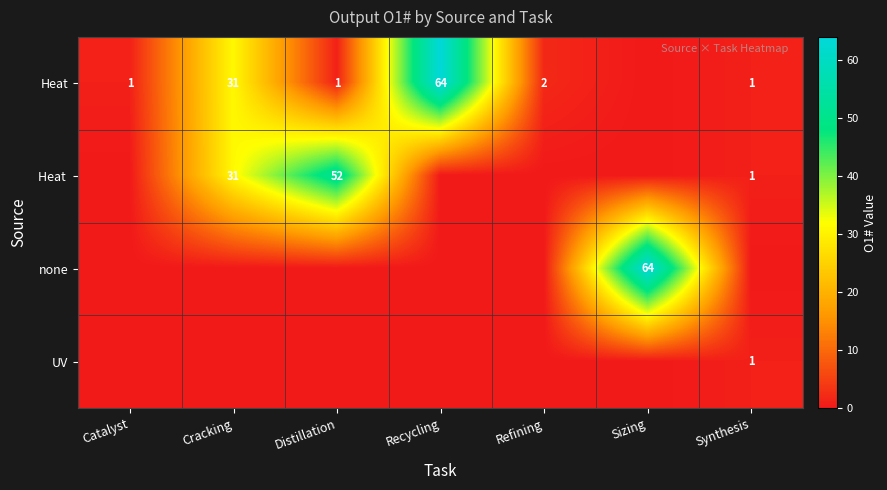

The value of none at Sizing is 41. True or false?

False